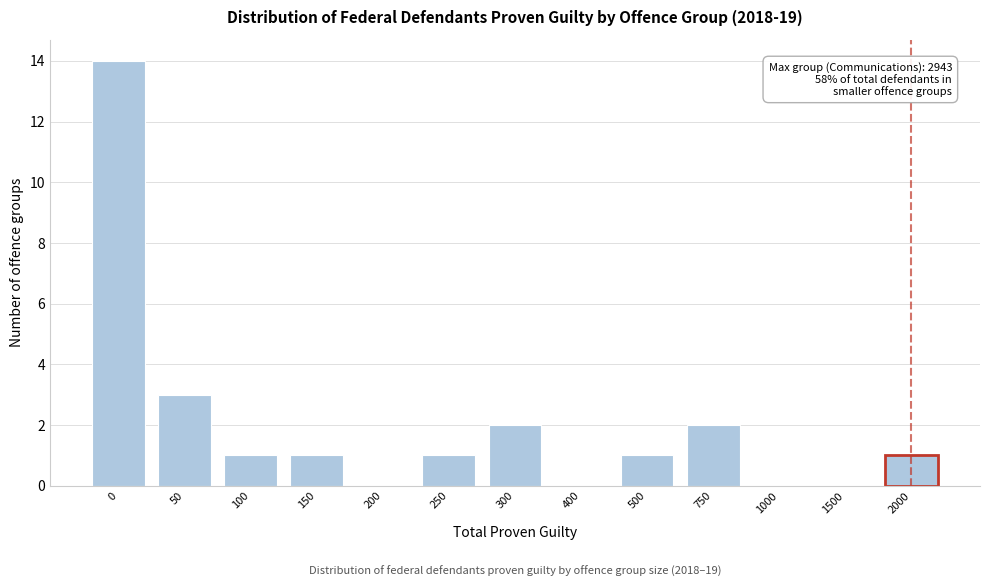

Reading right to left, transcribe all the data shown in this chart.

2000=1	1500=0	1000=0	750=2	500=1	400=0	300=2	250=1	200=0	150=1	100=1	50=3	0=14